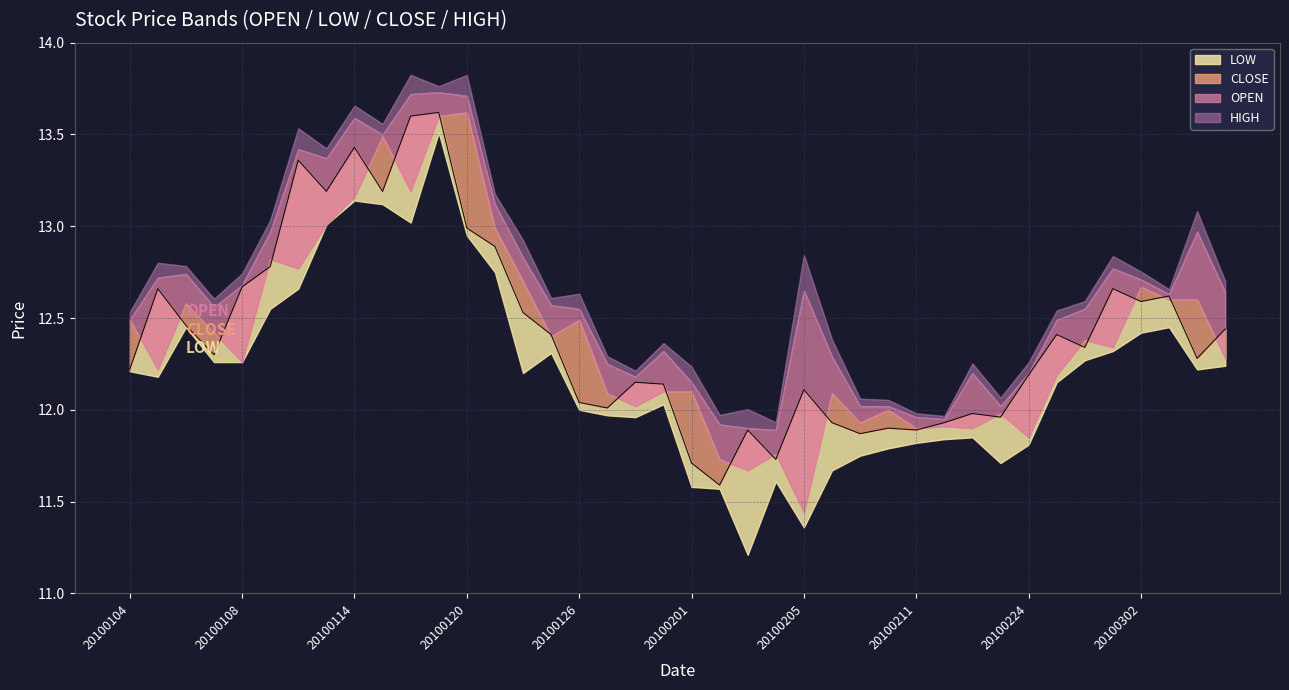

What is the difference between the CLOSE values at 20100305 and 20100302?

0.2